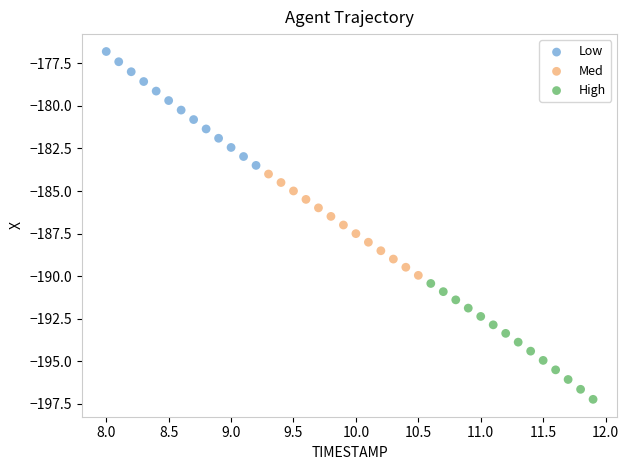

Which series reaches the minimum Y coordinate?

High